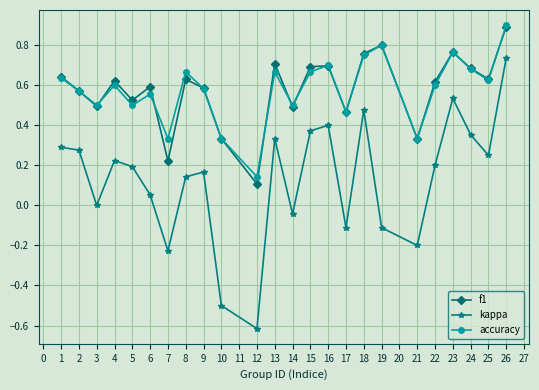

What is the highest value of the accuracy series?

0.9